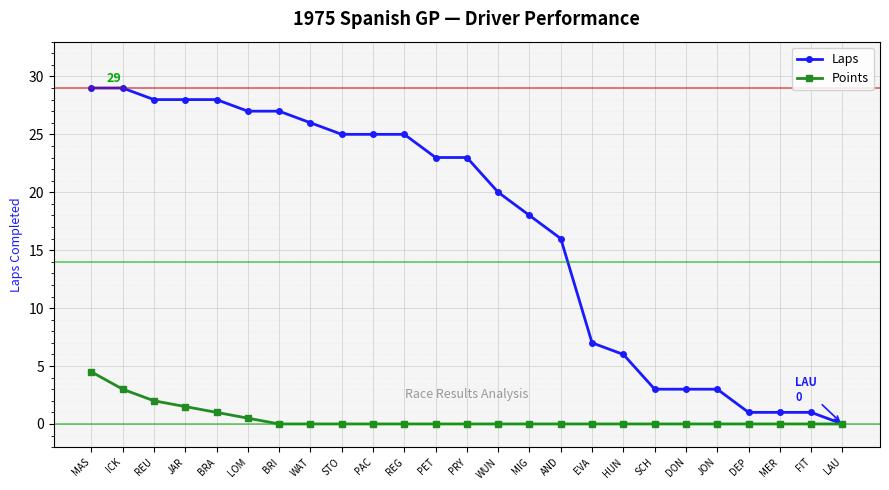

Is this an area chart (filled region under the line)?

No